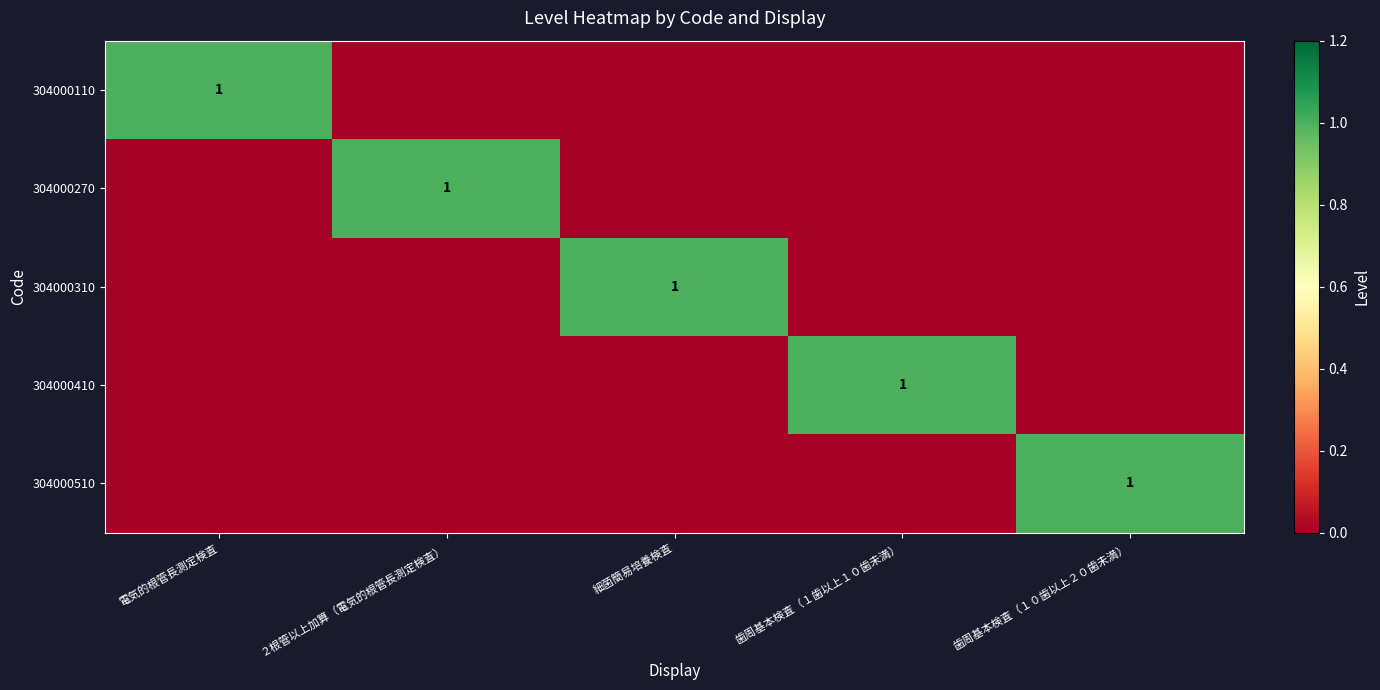

The 304000270 series shows 0 at ２根管以上加算（電気的根管長測定検査）. True or false?

False